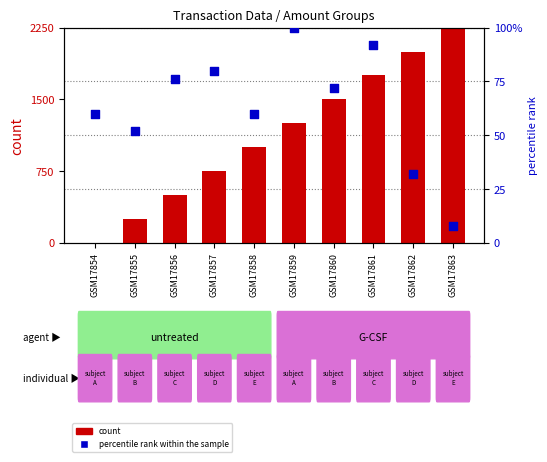

Which series reaches the maximum Y coordinate?

percentile rank within the sample